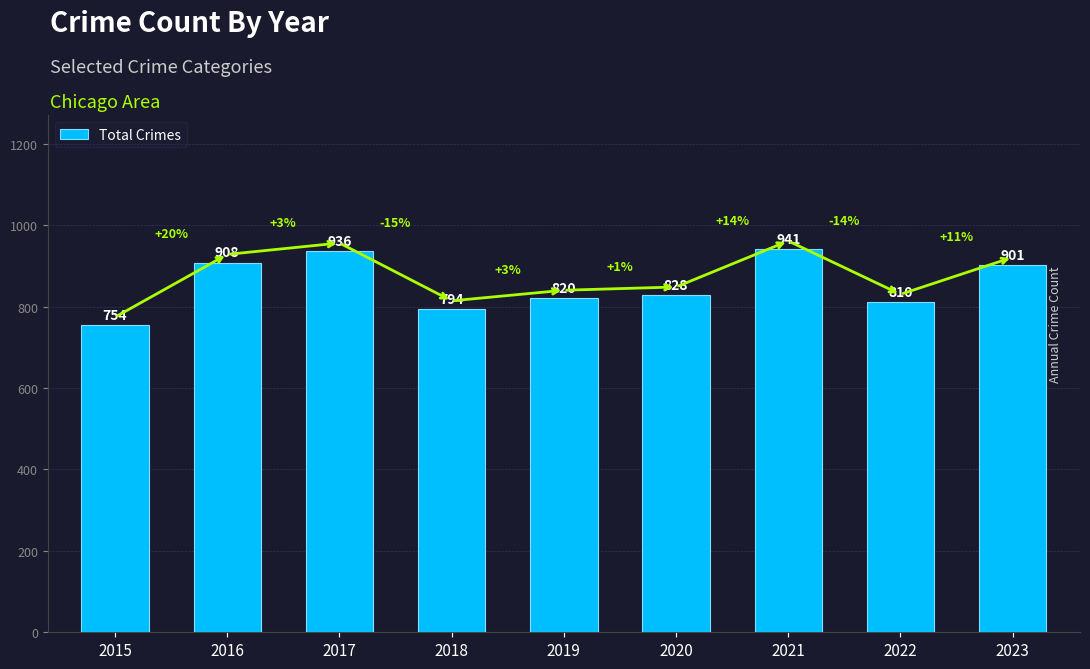

How many bars are there in total?

9